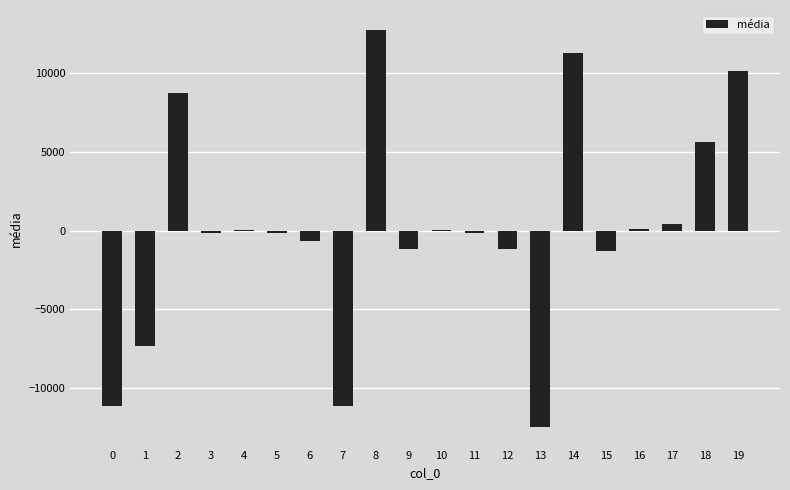

Between 4 and 15, which is larger?

4